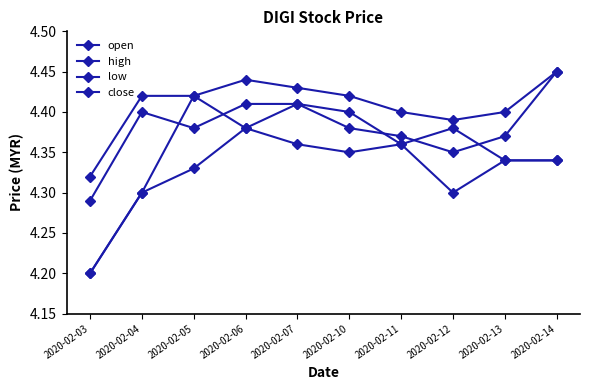

The value of open at 2020-02-05 is 4.4. True or false?

True